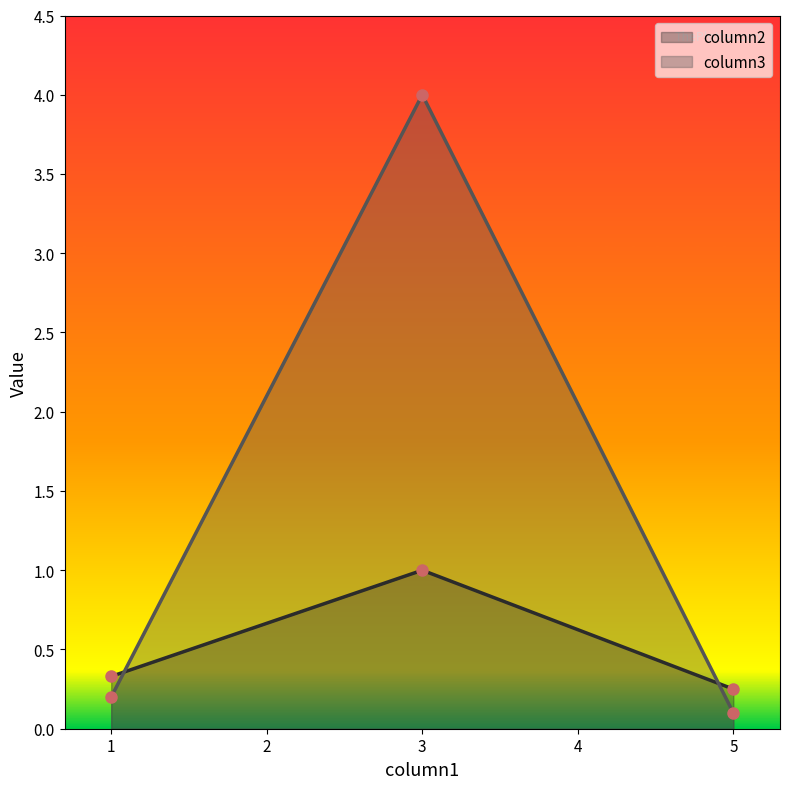

What is the spread (max minus min) of values at 5.0?

0.1